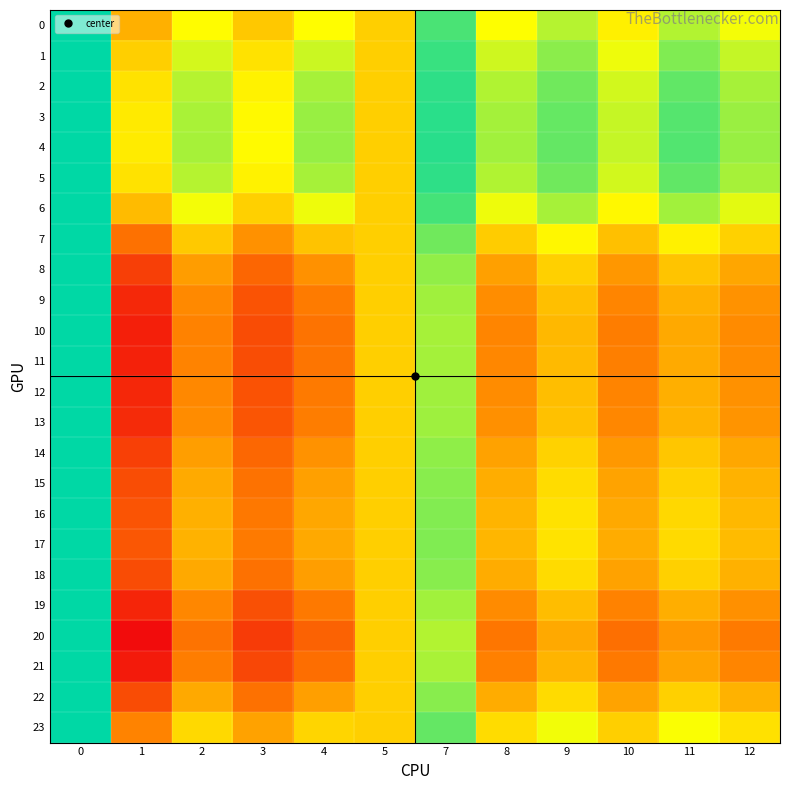

At 1, list the series in order from largest to smallest.

4, 3, 5, 2, 1, 6, 0, 23, 7, 17, 16, 15, 22, 18, 14, 8, 13, 9, 12, 19, 11, 10, 21, 20